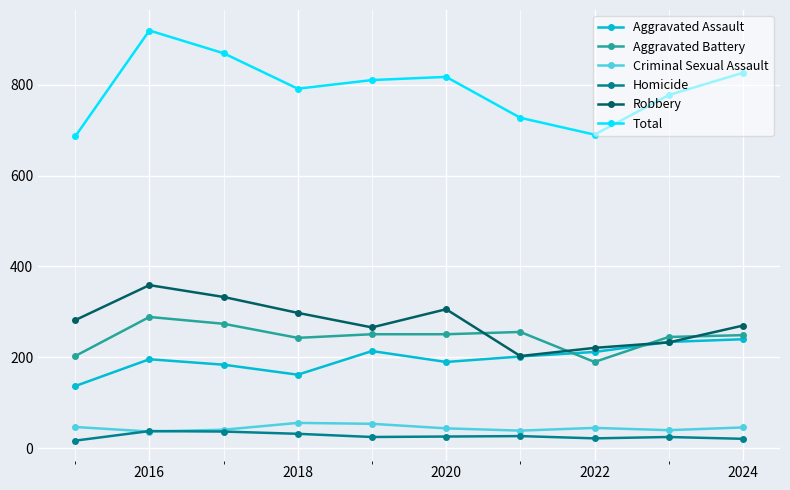

Count the number of categories in the chart.

10